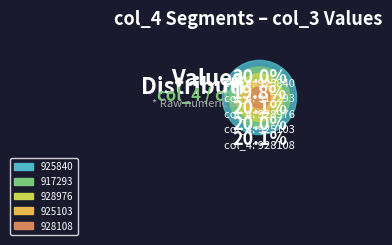

What percentage do 928976 and 925840 together represent?

40.1%